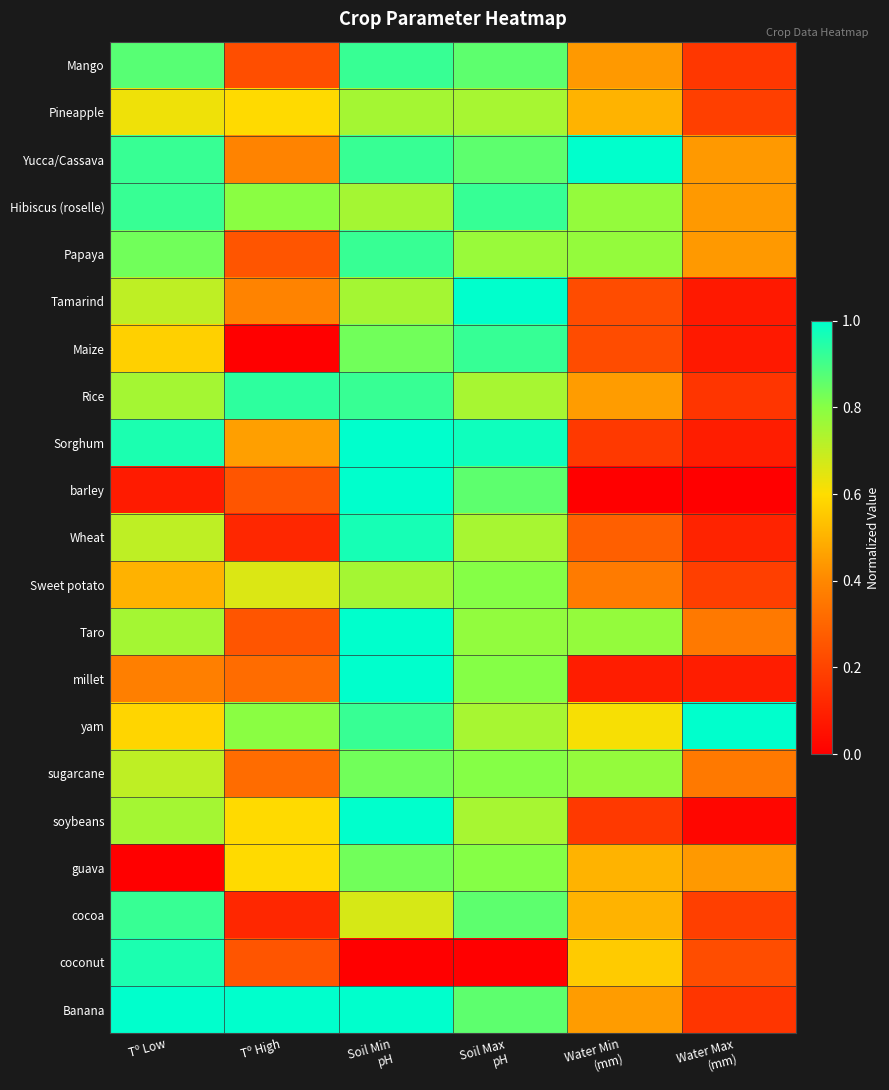

Reading right to left, extract all data points from this chart.

Mango: Water Max
(mm)=0.2	Water Min
(mm)=0.4	Soil Max
pH=0.9	Soil Min
pH=0.9	Tº High=0.2	Tº Low=0.9
Pineapple: Water Max
(mm)=0.2	Water Min
(mm)=0.5	Soil Max
pH=0.7	Soil Min
pH=0.8	Tº High=0.6	Tº Low=0.6
Yucca/Cassava: Water Max
(mm)=0.4	Water Min
(mm)=1.0	Soil Max
pH=0.9	Soil Min
pH=0.9	Tº High=0.4	Tº Low=0.9
Hibiscus (roselle): Water Max
(mm)=0.4	Water Min
(mm)=0.8	Soil Max
pH=0.9	Soil Min
pH=0.8	Tº High=0.8	Tº Low=0.9
Papaya: Water Max
(mm)=0.4	Water Min
(mm)=0.8	Soil Max
pH=0.8	Soil Min
pH=0.9	Tº High=0.3	Tº Low=0.8
Tamarind: Water Max
(mm)=0.1	Water Min
(mm)=0.2	Soil Max
pH=1.0	Soil Min
pH=0.8	Tº High=0.4	Tº Low=0.7
Maize: Water Max
(mm)=0.1	Water Min
(mm)=0.2	Soil Max
pH=0.9	Soil Min
pH=0.8	Tº High=0.0	Tº Low=0.6
Rice: Water Max
(mm)=0.2	Water Min
(mm)=0.4	Soil Max
pH=0.7	Soil Min
pH=0.9	Tº High=0.9	Tº Low=0.8
Sorghum: Water Max
(mm)=0.1	Water Min
(mm)=0.2	Soil Max
pH=1.0	Soil Min
pH=1.0	Tº High=0.5	Tº Low=1.0
barley: Water Max
(mm)=0.0	Water Min
(mm)=0.0	Soil Max
pH=0.9	Soil Min
pH=1.0	Tº High=0.3	Tº Low=0.1
Wheat: Water Max
(mm)=0.1	Water Min
(mm)=0.3	Soil Max
pH=0.7	Soil Min
pH=1.0	Tº High=0.1	Tº Low=0.7
Sweet potato: Water Max
(mm)=0.2	Water Min
(mm)=0.4	Soil Max
pH=0.8	Soil Min
pH=0.8	Tº High=0.7	Tº Low=0.5
Taro: Water Max
(mm)=0.4	Water Min
(mm)=0.8	Soil Max
pH=0.8	Soil Min
pH=1.0	Tº High=0.3	Tº Low=0.8
millet: Water Max
(mm)=0.1	Water Min
(mm)=0.1	Soil Max
pH=0.8	Soil Min
pH=1.0	Tº High=0.3	Tº Low=0.4
yam: Water Max
(mm)=1.0	Water Min
(mm)=0.6	Soil Max
pH=0.7	Soil Min
pH=0.9	Tº High=0.8	Tº Low=0.6
sugarcane: Water Max
(mm)=0.4	Water Min
(mm)=0.8	Soil Max
pH=0.8	Soil Min
pH=0.8	Tº High=0.3	Tº Low=0.7
soybeans: Water Max
(mm)=0.0	Water Min
(mm)=0.2	Soil Max
pH=0.7	Soil Min
pH=1.0	Tº High=0.6	Tº Low=0.8
guava: Water Max
(mm)=0.4	Water Min
(mm)=0.5	Soil Max
pH=0.8	Soil Min
pH=0.8	Tº High=0.6	Tº Low=0.0
cocoa: Water Max
(mm)=0.2	Water Min
(mm)=0.5	Soil Max
pH=0.9	Soil Min
pH=0.7	Tº High=0.1	Tº Low=0.9
coconut: Water Max
(mm)=0.2	Water Min
(mm)=0.6	Soil Max
pH=0.0	Soil Min
pH=0.0	Tº High=0.3	Tº Low=1.0
Banana: Water Max
(mm)=0.2	Water Min
(mm)=0.4	Soil Max
pH=0.9	Soil Min
pH=1.0	Tº High=1.0	Tº Low=1.0